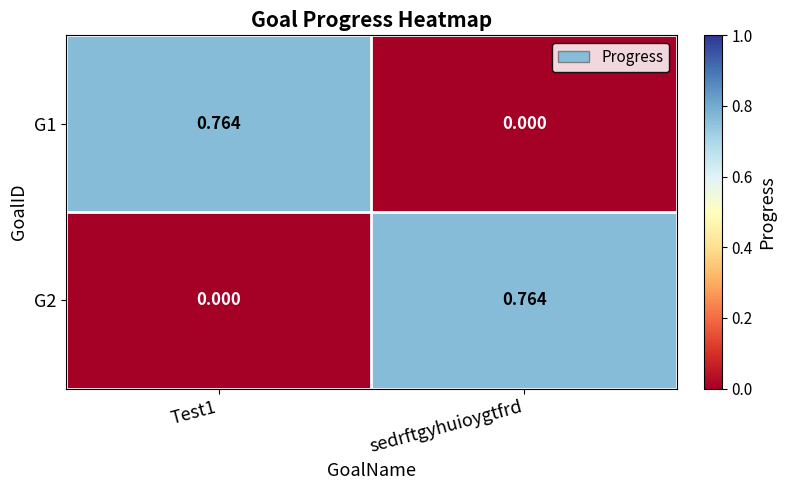

Is the value of G2 at Test1 greater than the value of G1 at Test1?

No